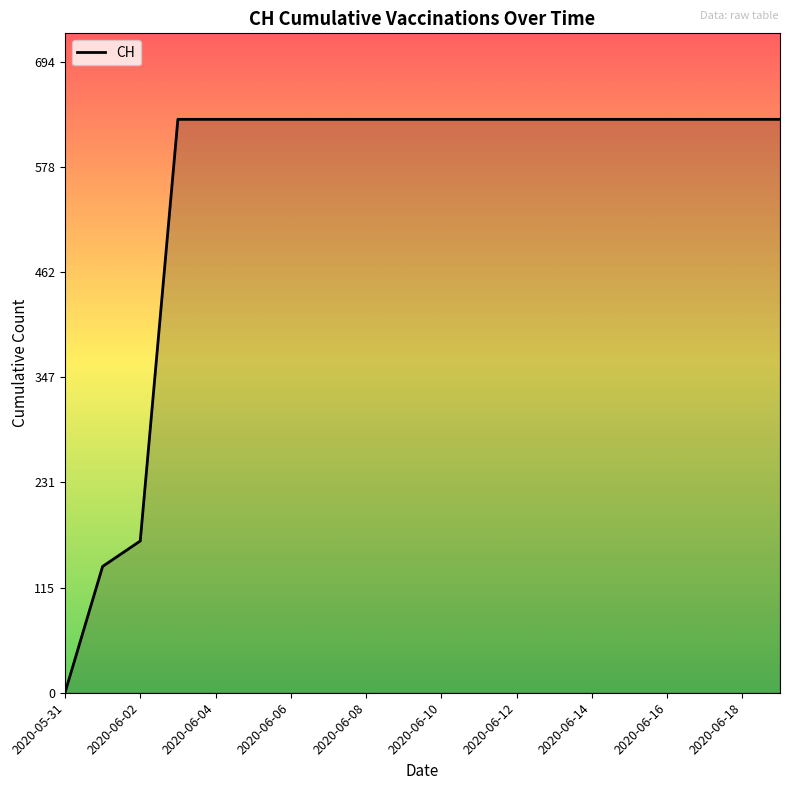

How many lines are shown in the chart?

1